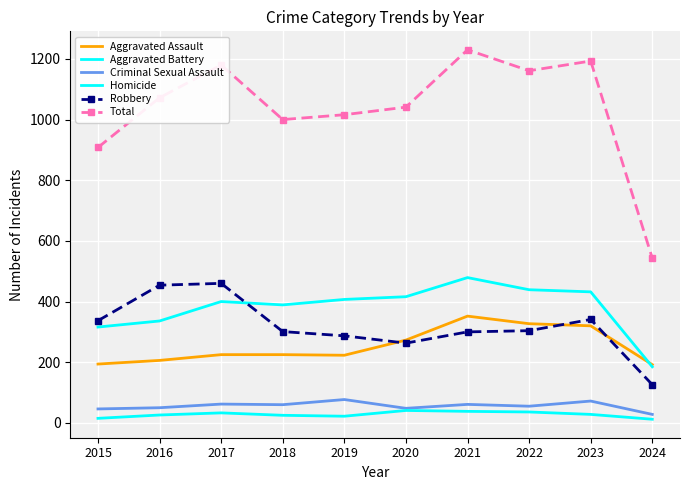

At how many categories does at least one series exceed 232?

10